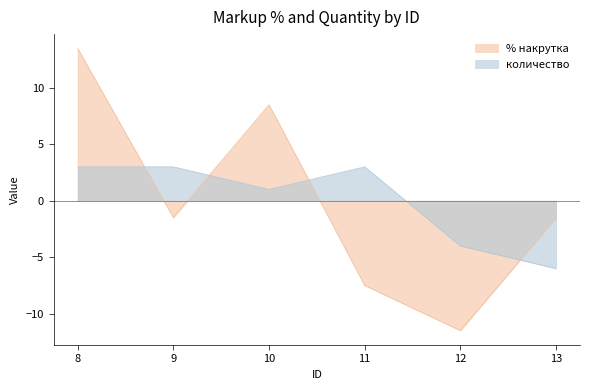

Between 10 and 11, which series saw the biggest shift?

% накрутка